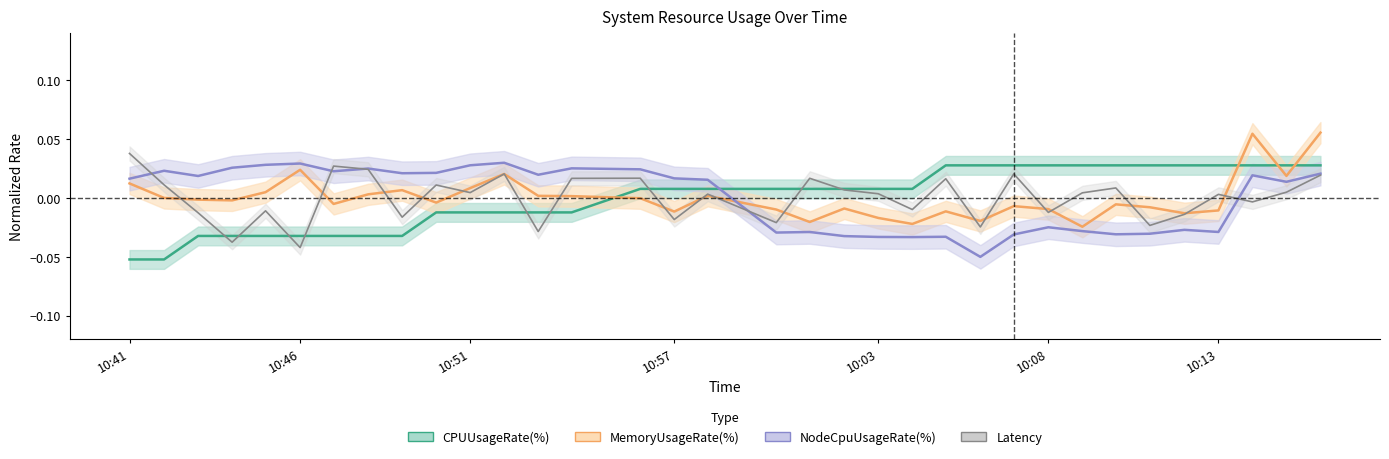

How many values in MemoryUsageRate(%) are above zero?

13